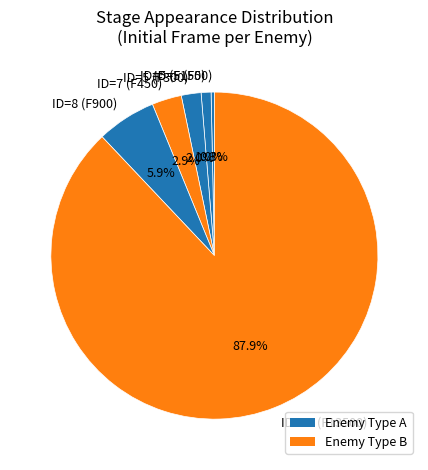

What percentage do ID=8 (F900) and ID=23 (F13500) together represent?

93.8%